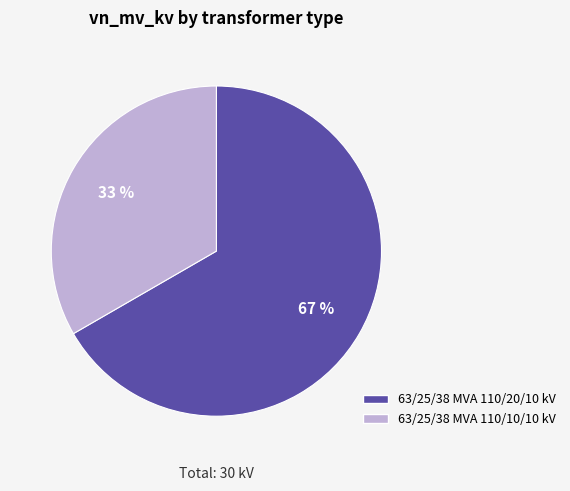

Rank the categories by value from highest to lowest.

63/25/38 MVA 110/20/10 kV, 63/25/38 MVA 110/10/10 kV